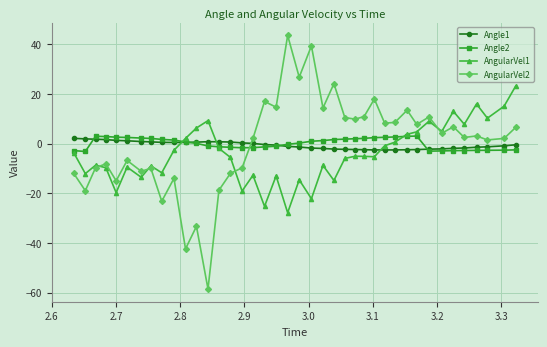

Which series has the widest spread of values?

AngularVel2